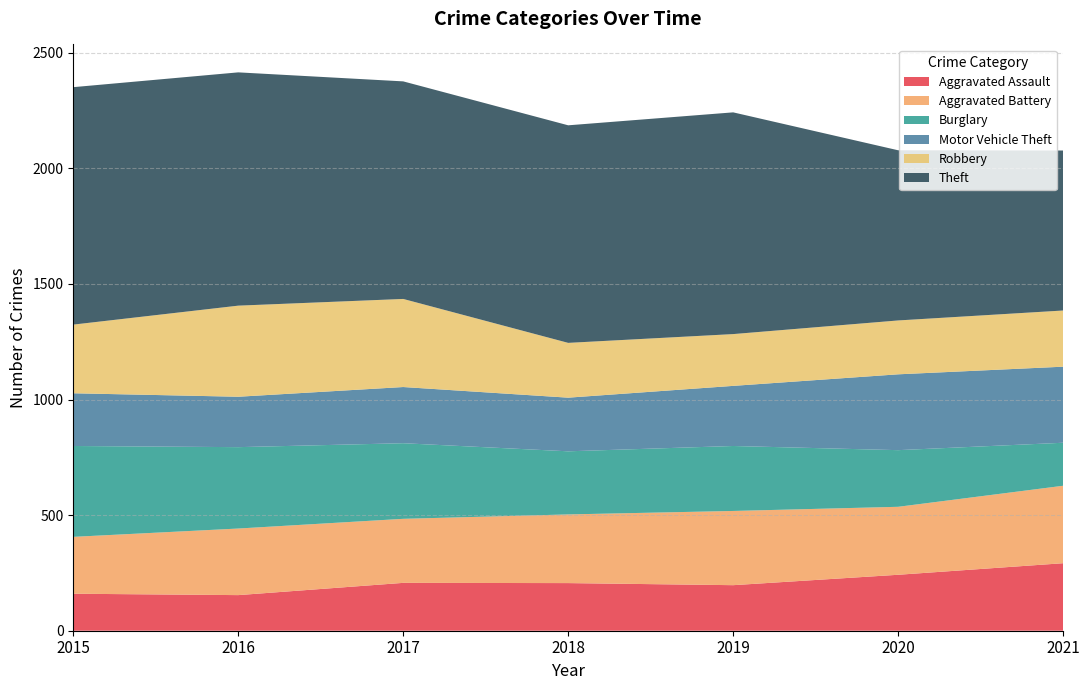

Reading left to right, transcribe all the data shown in this chart.

Aggravated Assault: 160	154	207	206	197	242	292
Aggravated Battery: 246	288	277	297	321	294	335
Burglary: 393	352	327	273	281	245	186
Motor Vehicle Theft: 228	218	243	232	260	328	329
Robbery: 297	394	381	237	224	233	243
Theft: 1027	1009	941	941	959	736	692